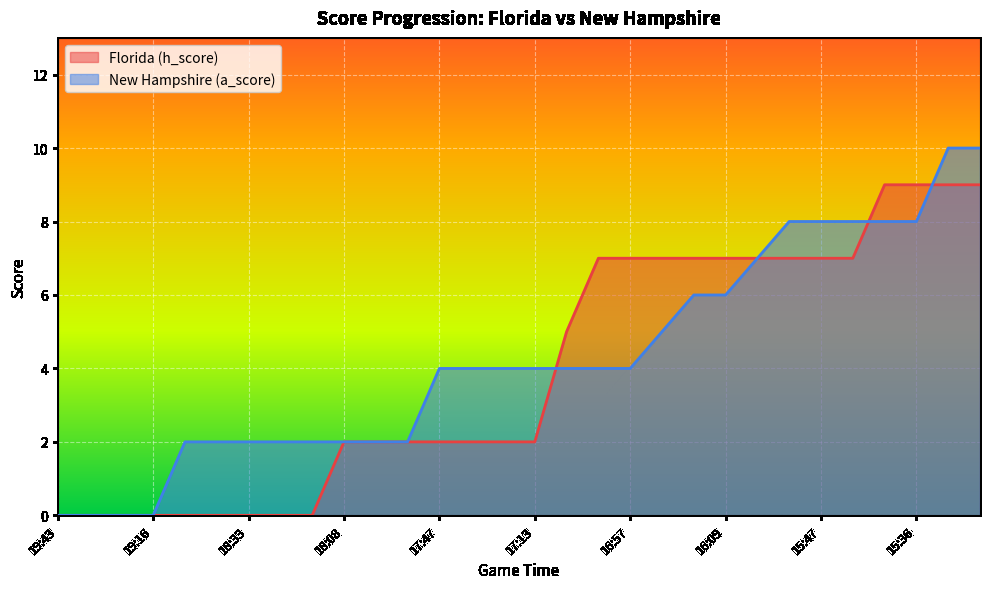

Where does the New Hampshire (a_score) series first go above 4?

16:48